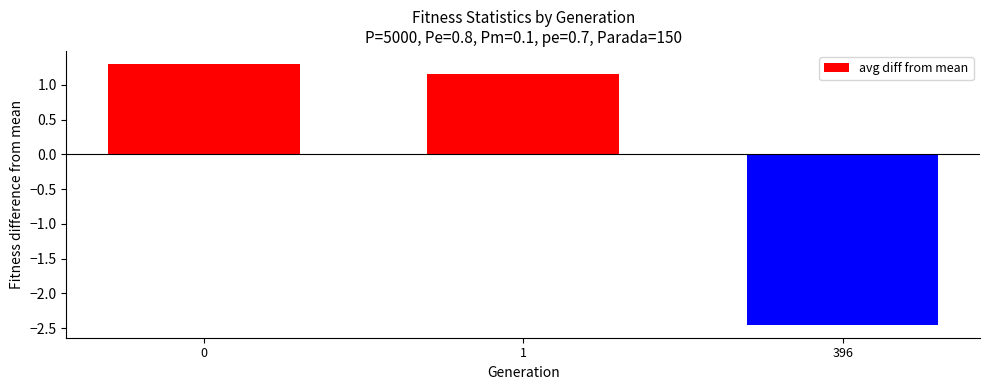

True or false: the data shows -4.0 at 396.

False